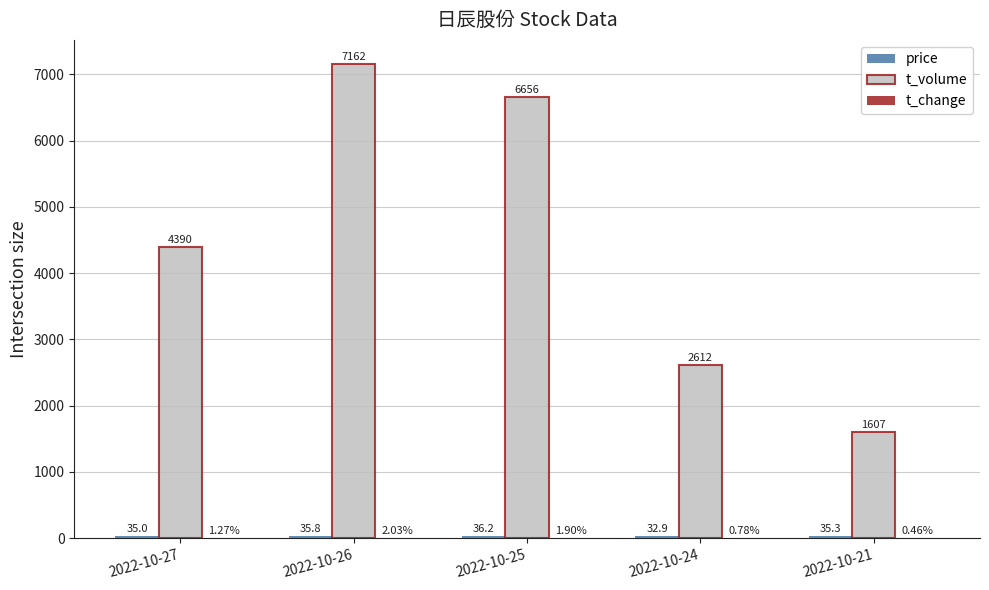

Which series has the largest total across all categories?

t_volume